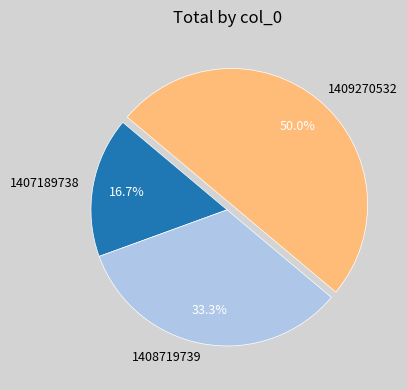

Which category has the smallest portion of the pie?

1407189738